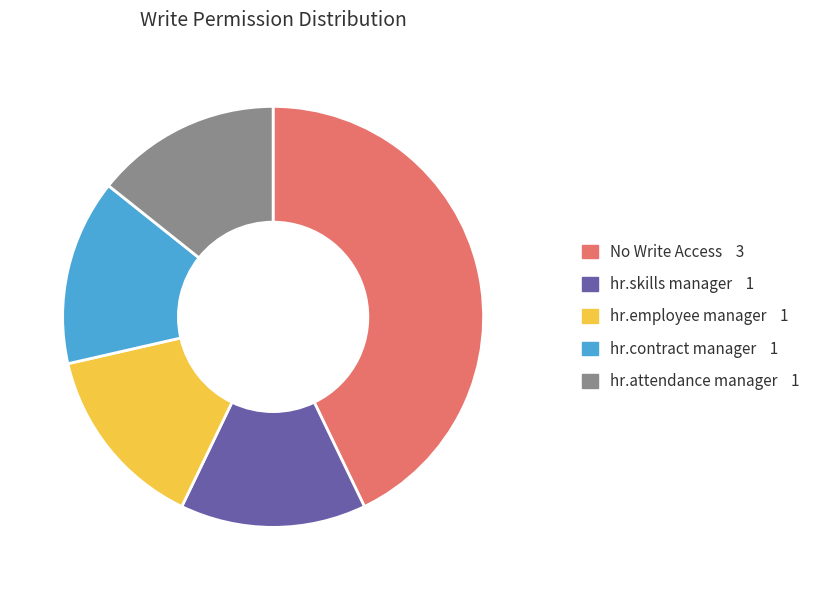

Does any single category account for the majority?

No